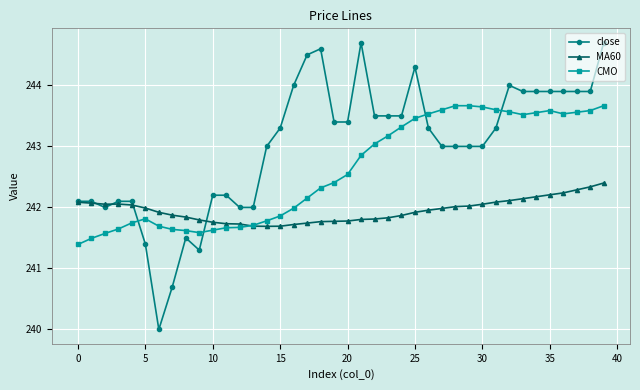

List the series in order of their overall mean, lowest first.

MA60, CMO, close